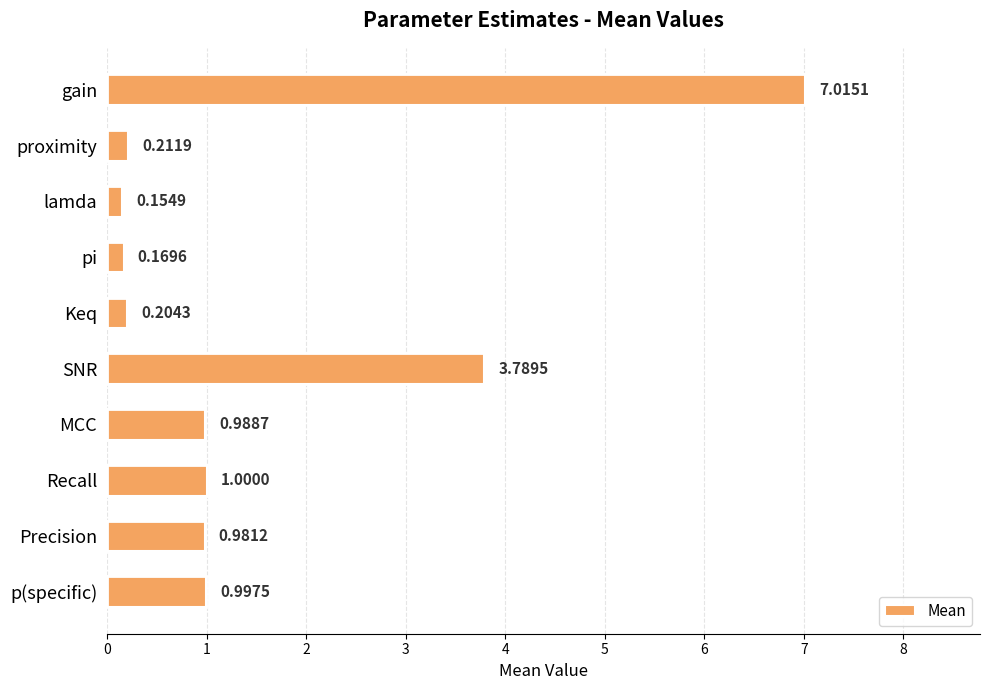

Are the bars horizontal?

Yes